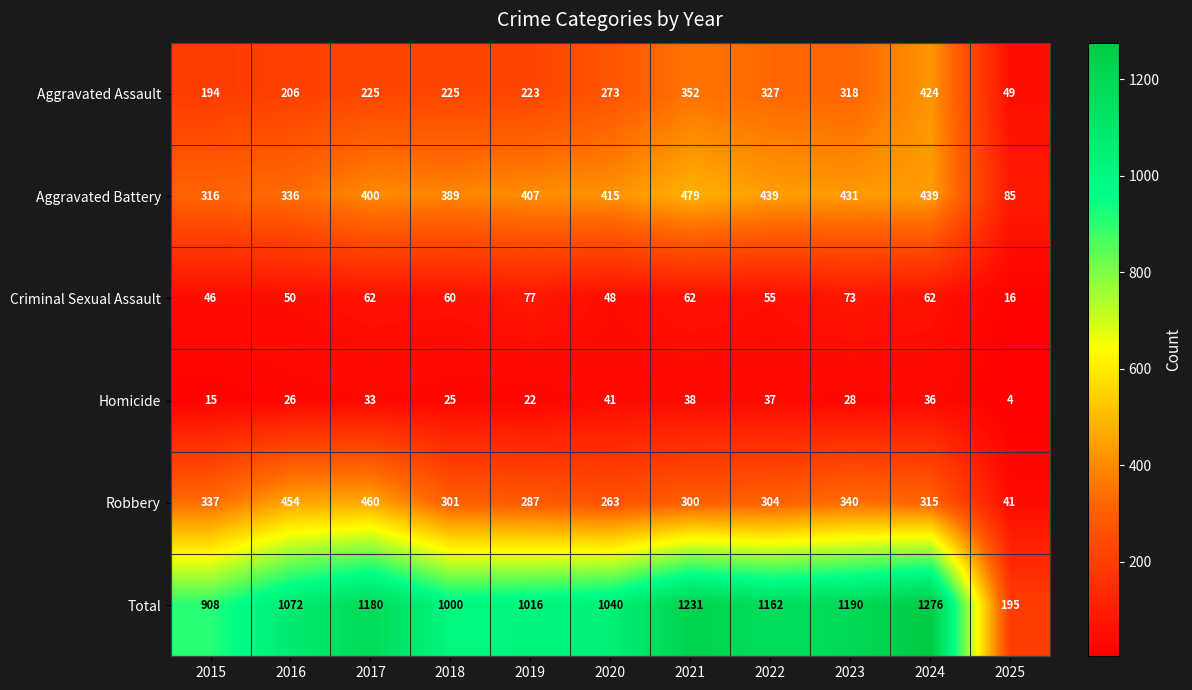

Count the number of data series in this chart.

6